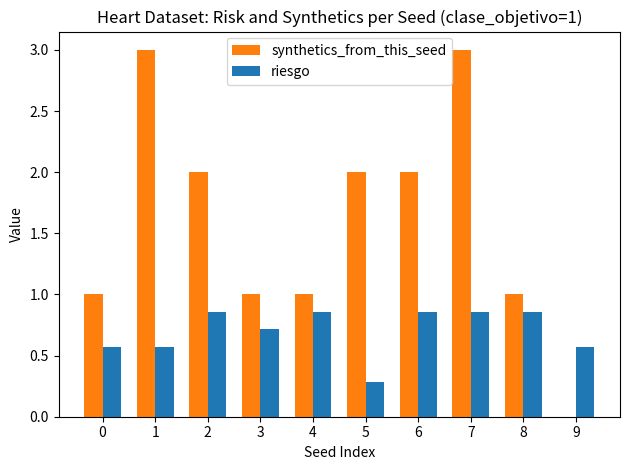

Which series has the largest total across all categories?

synthetics_from_this_seed